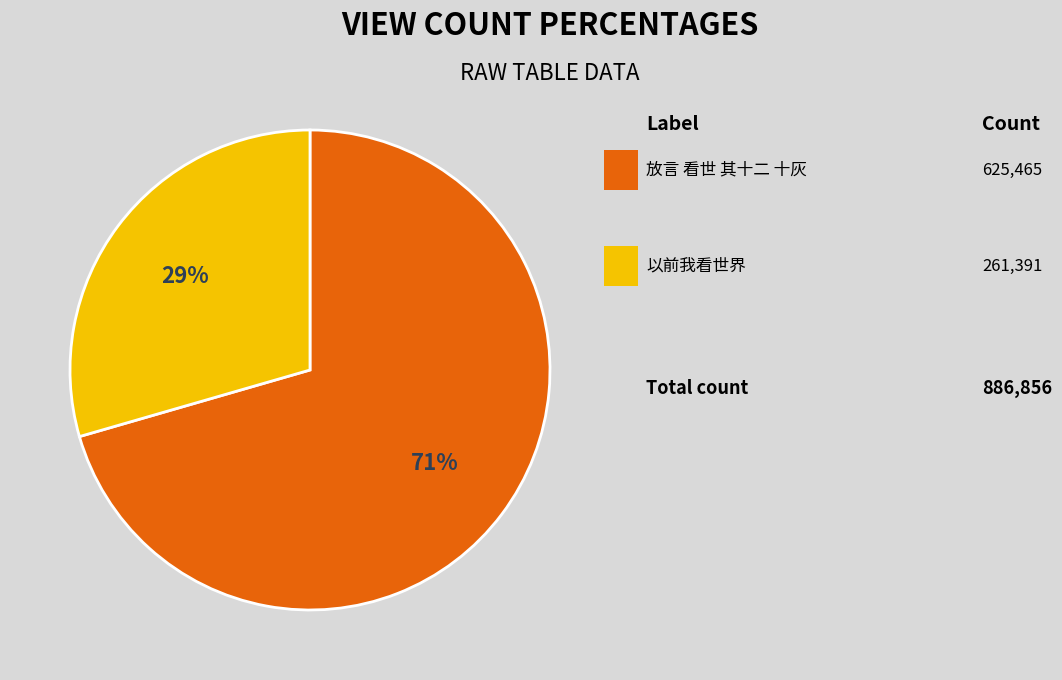

To the nearest percent, what is the average slice percentage?

50%